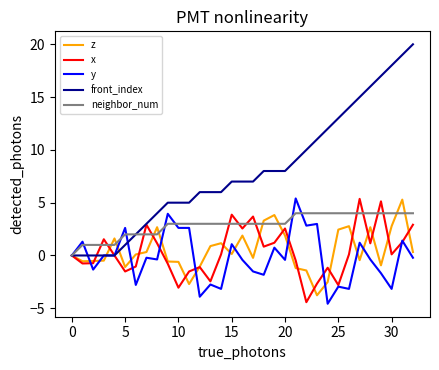

Which series has the largest total across all categories?

front_index